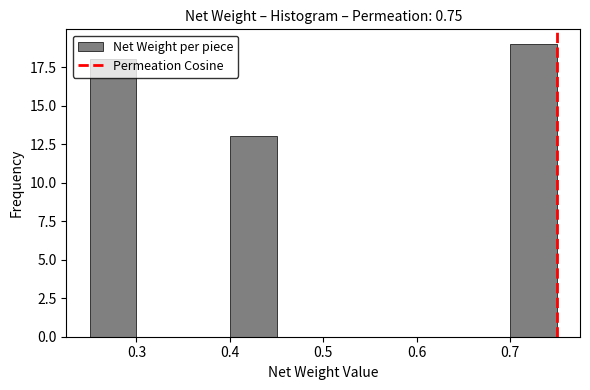

Reading left to right, transcribe this chart: for each bar, give the range it covers on the x-axis and its height. The values are not printed on the chart, so give them approximately, as read against the axis.

0.25 to 0.30: 18
0.30 to 0.35: 0
0.35 to 0.40: 0
0.40 to 0.45: 13
0.45 to 0.50: 0
0.50 to 0.55: 0
0.55 to 0.60: 0
0.60 to 0.65: 0
0.65 to 0.70: 0
0.70 to 0.75: 19